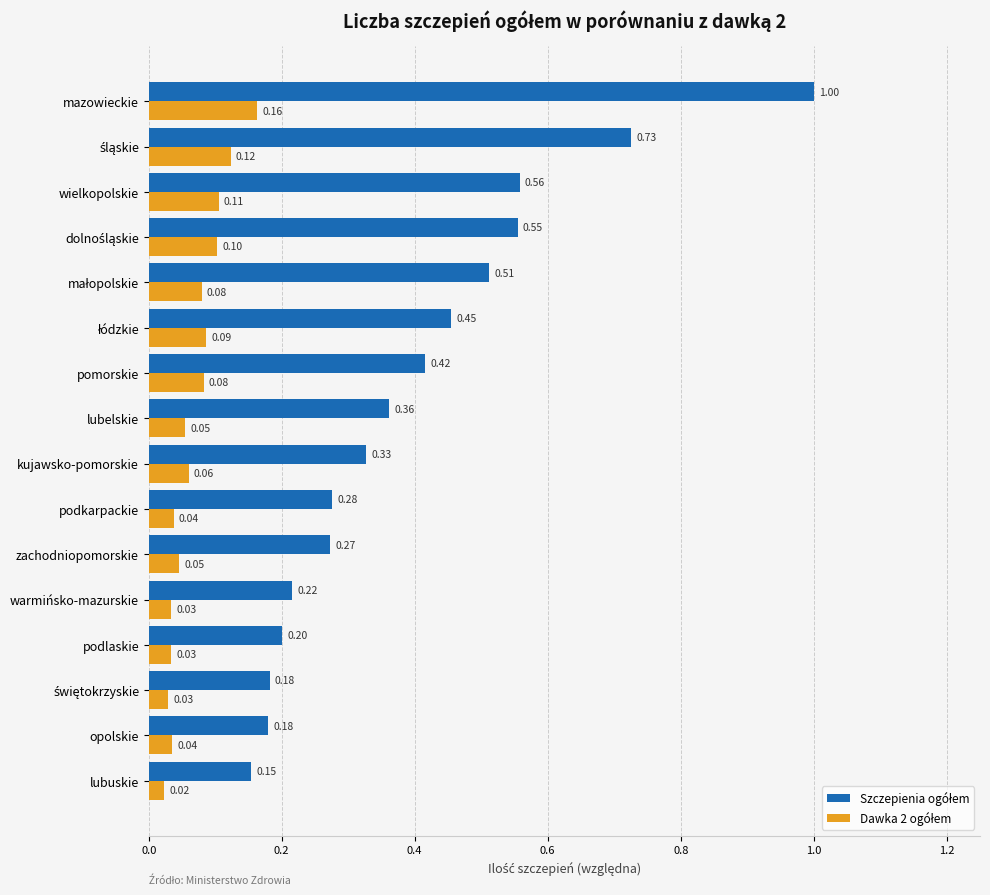

At which category is the sum across all series the highest?

mazowieckie